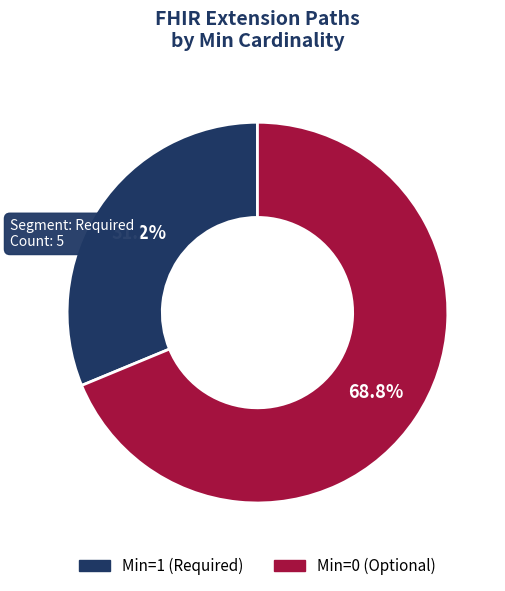

Is there any slice that represents more than half of the pie?

Yes